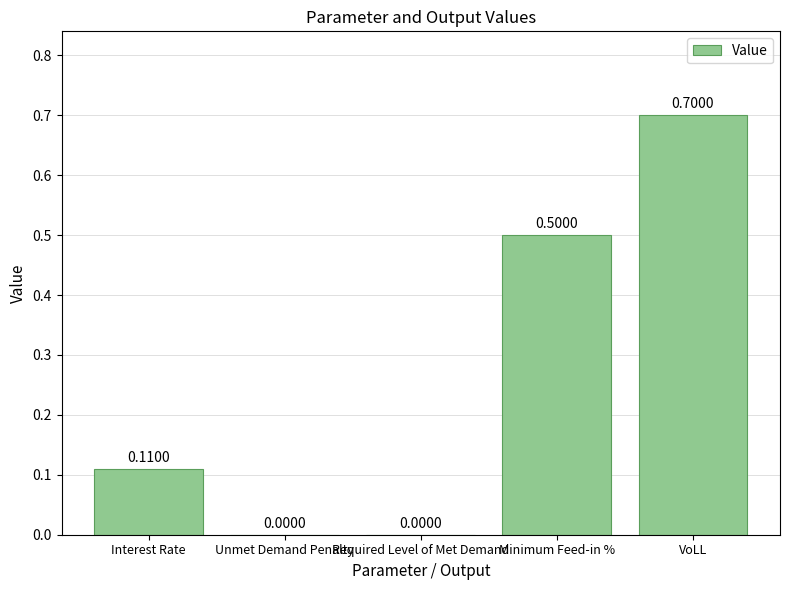

What is the change in value from Interest Rate to VoLL?

+0.6